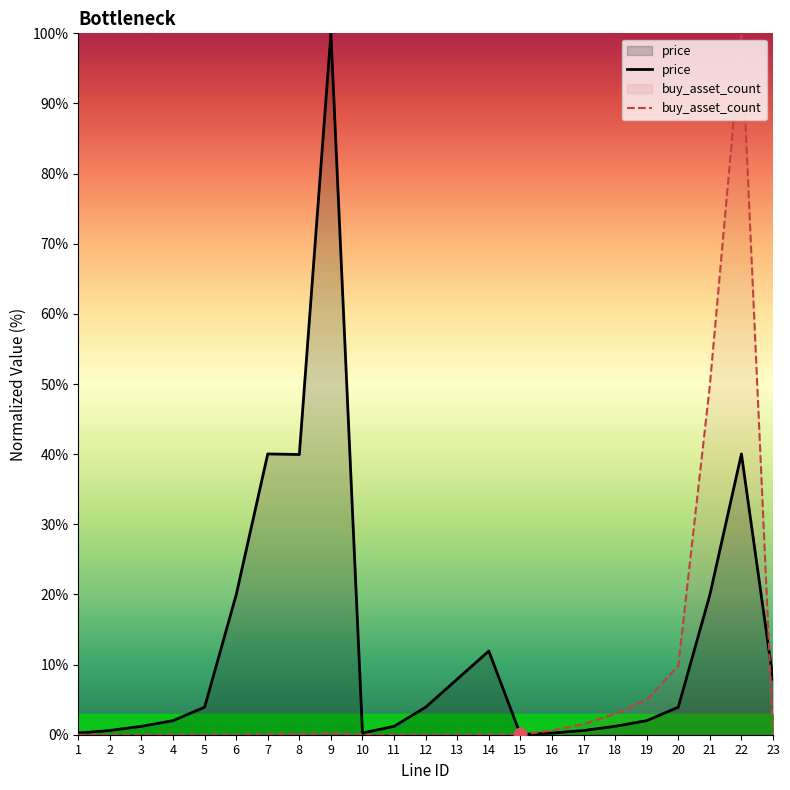

Which series has the largest total across all categories?

price